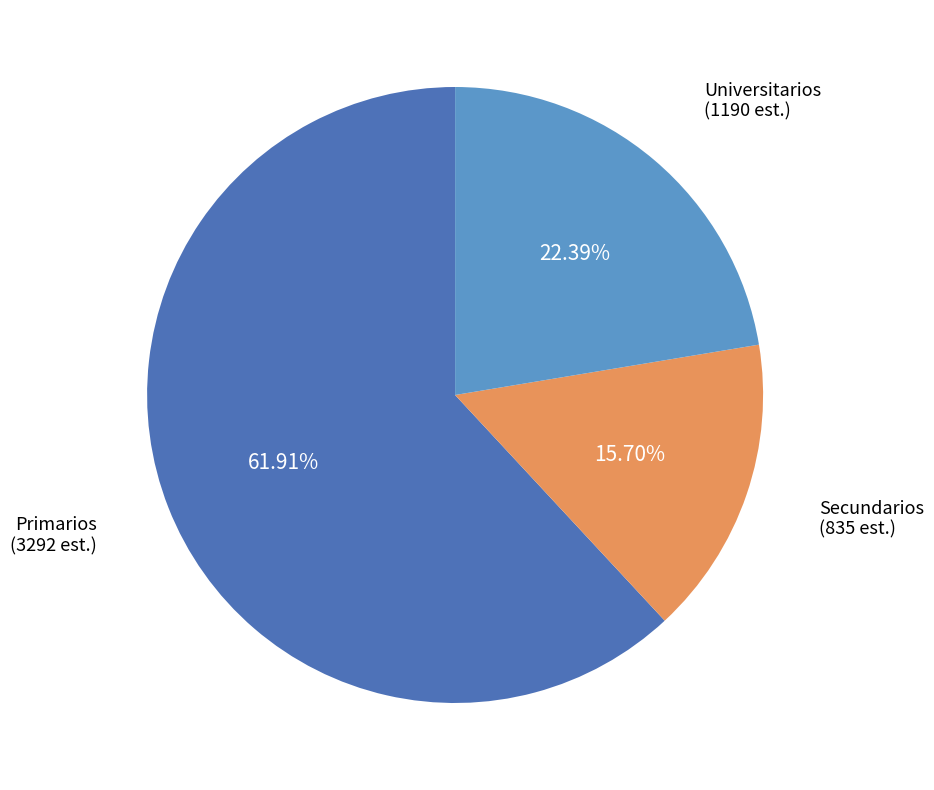

How many slices are in this pie chart?

3